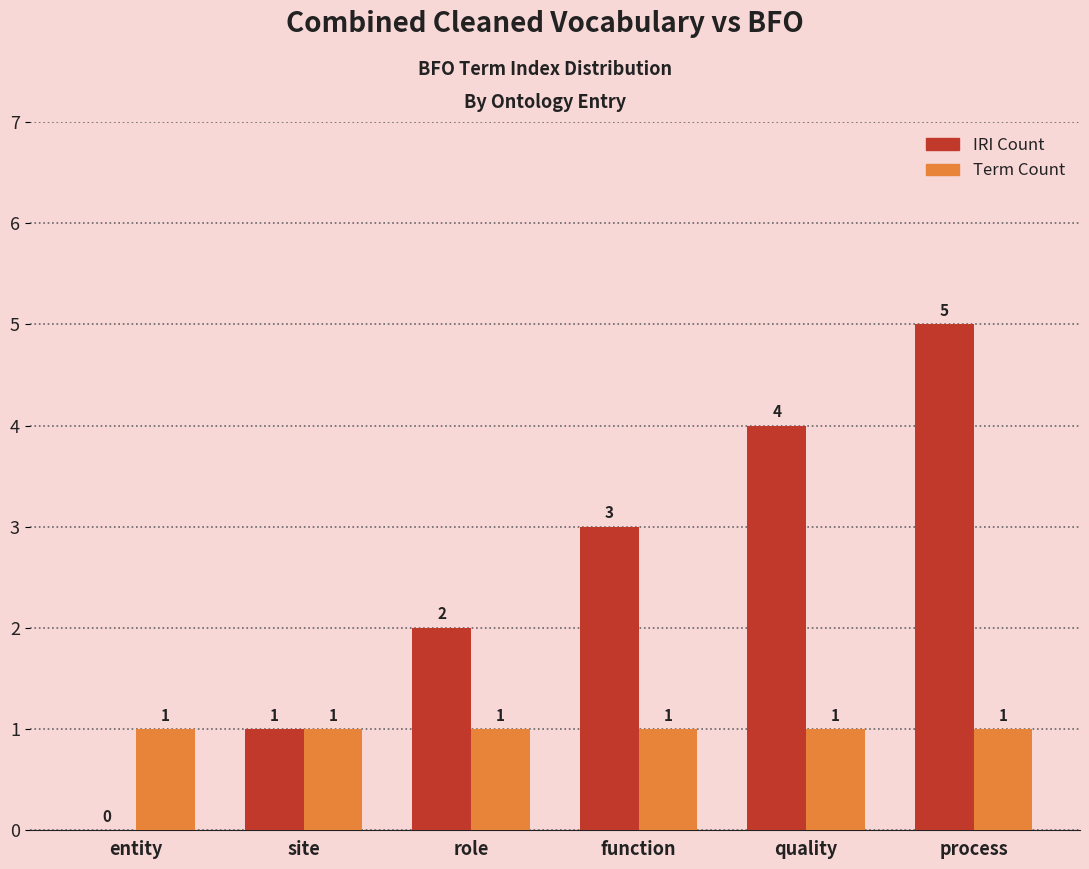

At which category does the chart reach its peak across all series?

process